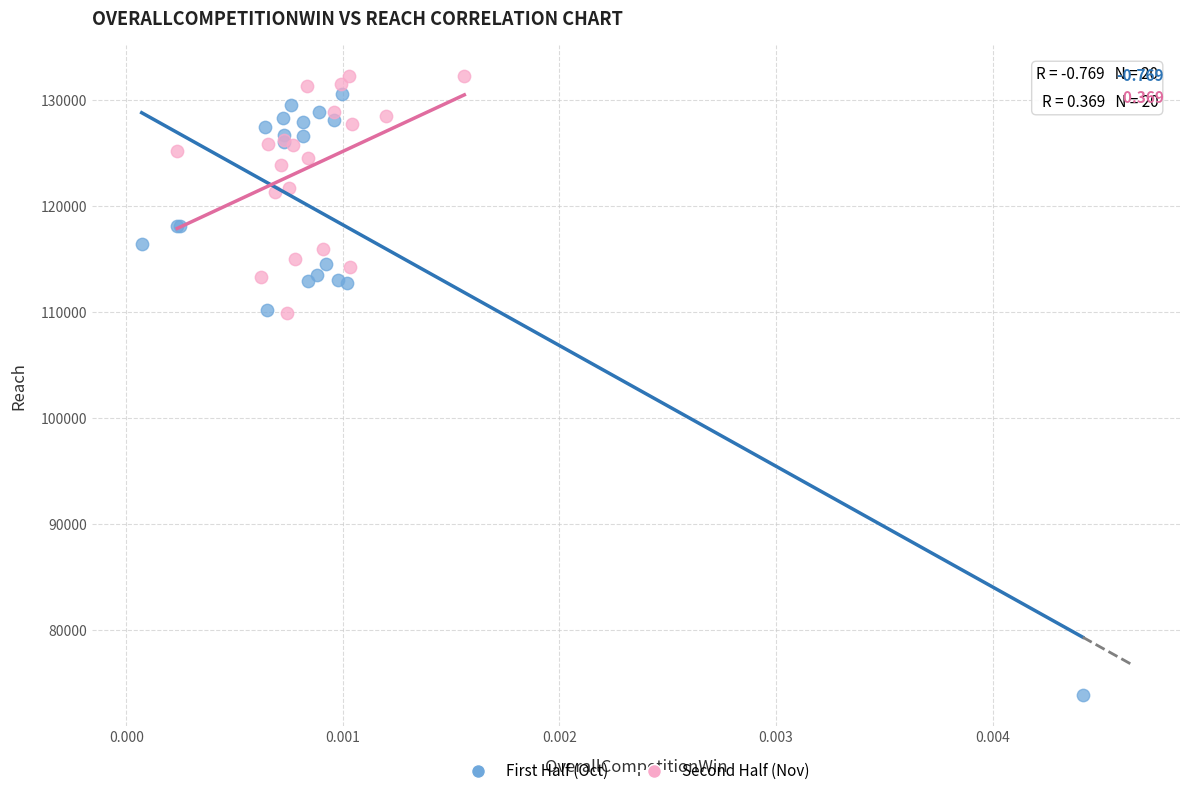

Which series contains the lowest Y value?

First Half (Oct)